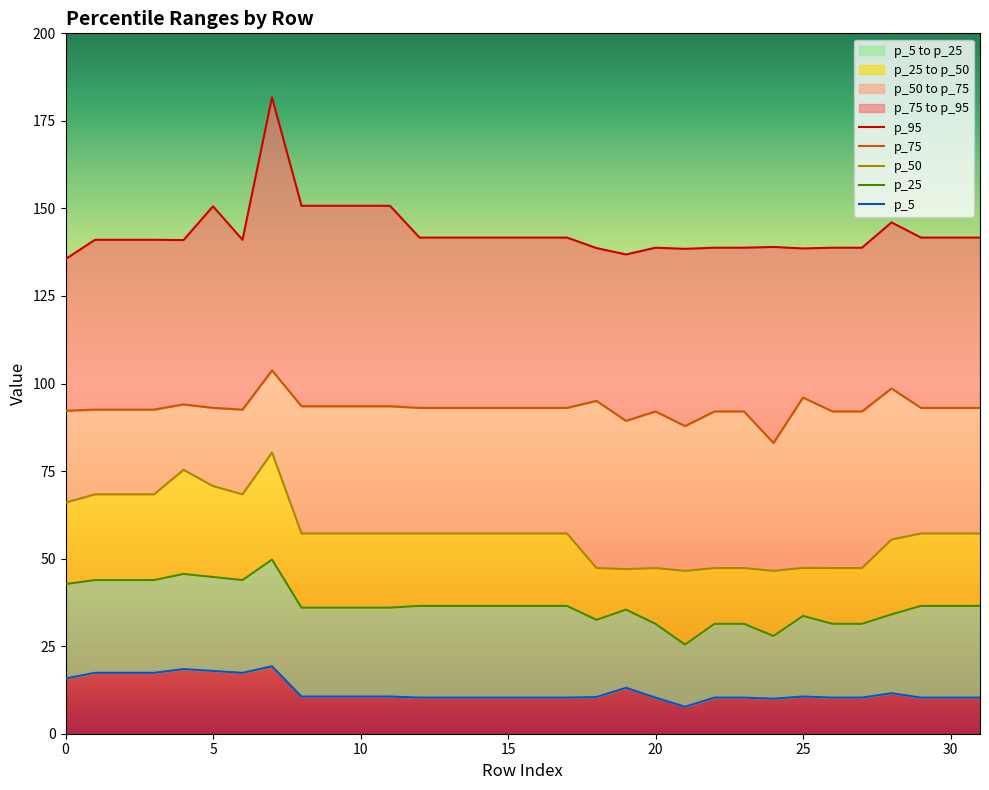

Between 11 and 15, which series saw the biggest shift?

p_95